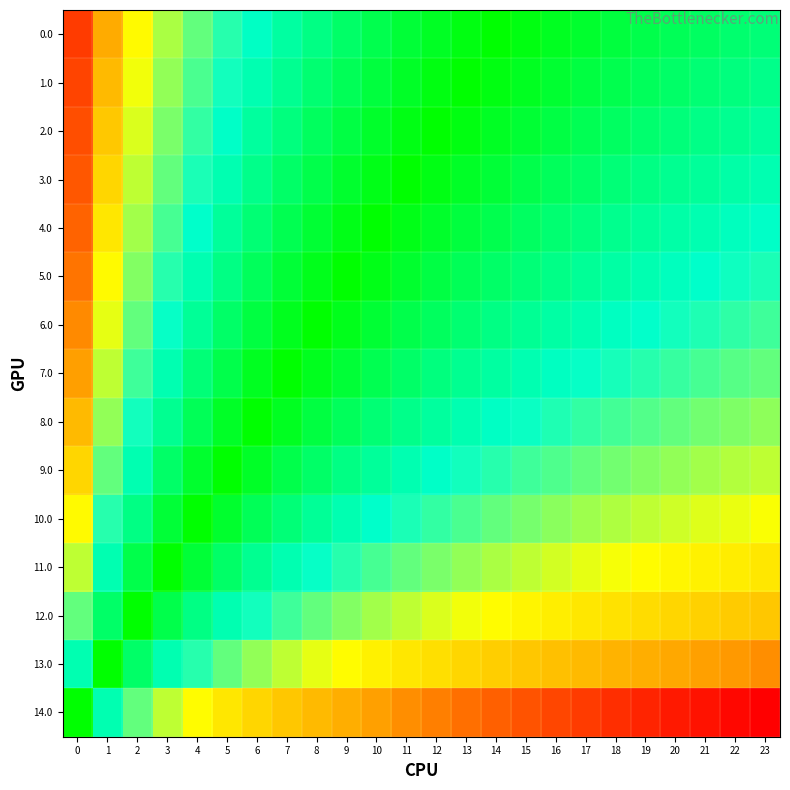

Reading left to right, what are all the values shown in this chart?

0.0: 0=3.9	1=2.9	2=2.3	3=1.9	4=1.6	5=1.3	6=1.1	7=0.9	8=0.7	9=0.6	10=0.4	11=0.3	12=0.2	13=0.1	14=0.0	15=-0.1	16=-0.2	17=-0.3	18=-0.3	19=-0.4	20=-0.5	21=-0.6	22=-0.6	23=-0.7
1.0: 0=3.8	1=2.8	2=2.2	3=1.8	4=1.5	5=1.2	6=1.0	7=0.8	8=0.6	9=0.5	10=0.3	11=0.2	12=0.1	13=0.0	14=-0.1	15=-0.2	16=-0.3	17=-0.4	18=-0.4	19=-0.5	20=-0.6	21=-0.7	22=-0.7	23=-0.8
2.0: 0=3.7	1=2.7	2=2.1	3=1.7	4=1.4	5=1.1	6=0.9	7=0.7	8=0.5	9=0.4	10=0.2	11=0.1	12=0.0	13=-0.1	14=-0.2	15=-0.3	16=-0.4	17=-0.5	18=-0.5	19=-0.6	20=-0.7	21=-0.8	22=-0.8	23=-0.9
3.0: 0=3.6	1=2.6	2=2.0	3=1.6	4=1.3	5=1.0	6=0.8	7=0.6	8=0.4	9=0.3	10=0.1	11=0.0	12=-0.1	13=-0.2	14=-0.3	15=-0.4	16=-0.5	17=-0.6	18=-0.7	19=-0.7	20=-0.8	21=-0.9	22=-0.9	23=-1.0
4.0: 0=3.5	1=2.5	2=1.9	3=1.5	4=1.1	5=0.9	6=0.7	7=0.5	8=0.3	9=0.1	10=0.0	11=-0.1	12=-0.2	13=-0.3	14=-0.4	15=-0.5	16=-0.6	17=-0.7	18=-0.8	19=-0.9	20=-0.9	21=-1.0	22=-1.1	23=-1.1
5.0: 0=3.3	1=2.3	2=1.7	3=1.3	4=1.0	5=0.7	6=0.5	7=0.3	8=0.2	9=0.0	10=-0.1	11=-0.3	12=-0.4	13=-0.5	14=-0.6	15=-0.7	16=-0.8	17=-0.8	18=-0.9	19=-1.0	20=-1.1	21=-1.1	22=-1.2	23=-1.3
6.0: 0=3.2	1=2.2	2=1.6	3=1.2	4=0.8	5=0.6	6=0.4	7=0.2	8=0.0	9=-0.2	10=-0.3	11=-0.4	12=-0.5	13=-0.6	14=-0.7	15=-0.8	16=-0.9	17=-1.0	18=-1.1	19=-1.2	20=-1.2	21=-1.3	22=-1.4	23=-1.4
7.0: 0=3.0	1=2.0	2=1.4	3=1.0	4=0.7	5=0.4	6=0.2	7=0.0	8=-0.2	9=-0.3	10=-0.5	11=-0.6	12=-0.7	13=-0.8	14=-0.9	15=-1.0	16=-1.1	17=-1.2	18=-1.2	19=-1.3	20=-1.4	21=-1.5	22=-1.5	23=-1.6
8.0: 0=2.8	1=1.8	2=1.2	3=0.8	4=0.5	5=0.2	6=0.0	7=-0.2	8=-0.4	9=-0.5	10=-0.7	11=-0.8	12=-0.9	13=-1.0	14=-1.1	15=-1.2	16=-1.3	17=-1.4	18=-1.4	19=-1.5	20=-1.6	21=-1.7	22=-1.7	23=-1.8
9.0: 0=2.6	1=1.6	2=1.0	3=0.6	4=0.3	5=0.0	6=-0.2	7=-0.4	8=-0.6	9=-0.7	10=-0.9	11=-1.0	12=-1.1	13=-1.2	14=-1.3	15=-1.4	16=-1.5	17=-1.6	18=-1.7	19=-1.7	20=-1.8	21=-1.9	22=-1.9	23=-2.0
10.0: 0=2.3	1=1.3	2=0.7	3=0.3	4=0.0	5=-0.3	6=-0.5	7=-0.7	8=-0.8	9=-1.0	10=-1.1	11=-1.3	12=-1.4	13=-1.5	14=-1.6	15=-1.7	16=-1.8	17=-1.8	18=-1.9	19=-2.0	20=-2.1	21=-2.1	22=-2.2	23=-2.3
11.0: 0=2.0	1=1.0	2=0.4	3=0.0	4=-0.3	5=-0.6	6=-0.8	7=-1.0	8=-1.2	9=-1.3	10=-1.5	11=-1.6	12=-1.7	13=-1.8	14=-1.9	15=-2.0	16=-2.1	17=-2.2	18=-2.2	19=-2.3	20=-2.4	21=-2.5	22=-2.5	23=-2.6
12.0: 0=1.6	1=0.6	2=0.0	3=-0.4	4=-0.7	5=-1.0	6=-1.2	7=-1.4	8=-1.6	9=-1.7	10=-1.9	11=-2.0	12=-2.1	13=-2.2	14=-2.3	15=-2.4	16=-2.5	17=-2.6	18=-2.7	19=-2.7	20=-2.8	21=-2.9	22=-2.9	23=-3.0
13.0: 0=1.0	1=0.0	2=-0.6	3=-1.0	4=-1.3	5=-1.6	6=-1.8	7=-2.0	8=-2.2	9=-2.3	10=-2.5	11=-2.6	12=-2.7	13=-2.8	14=-2.9	15=-3.0	16=-3.1	17=-3.2	18=-3.2	19=-3.3	20=-3.4	21=-3.5	22=-3.5	23=-3.6
14.0: 0=0.0	1=-1.0	2=-1.6	3=-2.0	4=-2.3	5=-2.6	6=-2.8	7=-3.0	8=-3.2	9=-3.3	10=-3.5	11=-3.6	12=-3.7	13=-3.8	14=-3.9	15=-4.0	16=-4.1	17=-4.2	18=-4.2	19=-4.3	20=-4.4	21=-4.5	22=-4.5	23=-4.6